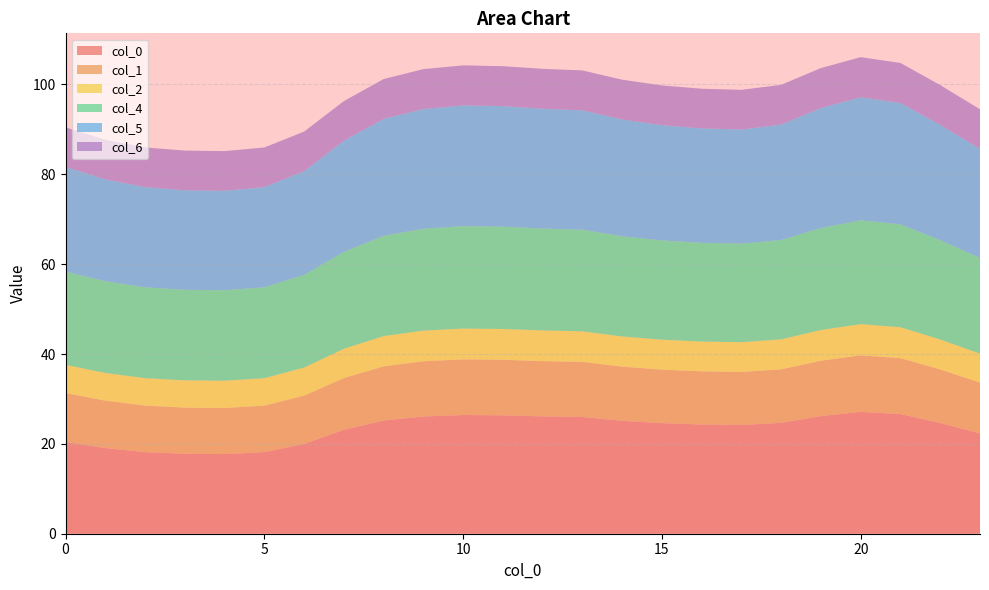

Reading left to right, what are all the values shown in this chart?

0: 20.4	19.1	18.2	17.8	17.7	18.2	20.0	23.1	25.2	26.1	26.4	26.4	26.1	26.0	25.1	24.6	24.3	24.2	24.7	26.2	27.1	26.6	24.6	22.3
1: 10.9	10.5	10.3	10.3	10.3	10.3	10.8	11.5	12.1	12.3	12.4	12.4	12.3	12.3	12.0	11.9	11.8	11.8	11.9	12.3	12.6	12.4	11.9	11.3
2: 6.3	6.2	6.1	6.1	6.1	6.1	6.2	6.5	6.7	6.8	6.9	6.9	6.8	6.8	6.7	6.7	6.6	6.6	6.7	6.8	6.9	6.9	6.7	6.4
4: 20.8	20.4	20.2	20.2	20.1	20.2	20.6	21.6	22.3	22.7	22.8	22.8	22.7	22.6	22.3	22.1	22.0	21.9	22.1	22.7	23.1	22.9	22.1	21.3
5: 23.3	22.7	22.3	22.2	22.1	22.3	23.1	24.7	26.0	26.6	26.9	26.8	26.7	26.6	26.0	25.7	25.5	25.4	25.7	26.7	27.4	27.0	25.7	24.3
6: 8.8	8.8	8.8	8.8	8.8	8.8	8.8	8.8	8.9	8.9	8.9	8.9	8.9	8.9	8.9	8.8	8.8	8.8	8.8	8.9	8.9	8.9	8.8	8.8